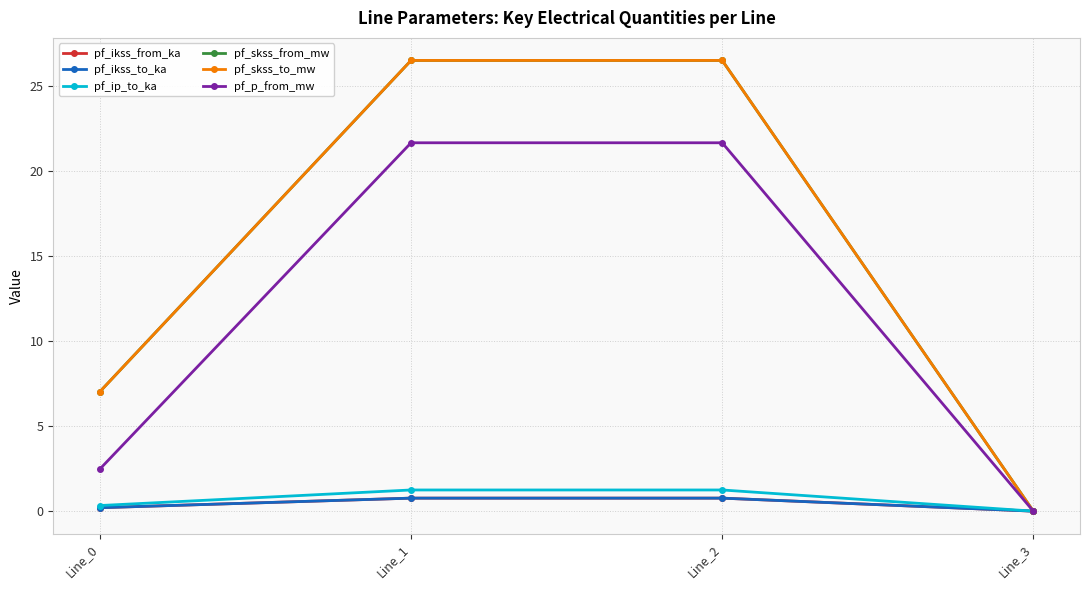

What is the sum of the pf_ikss_to_ka values at Line_1 and Line_2?

1.5